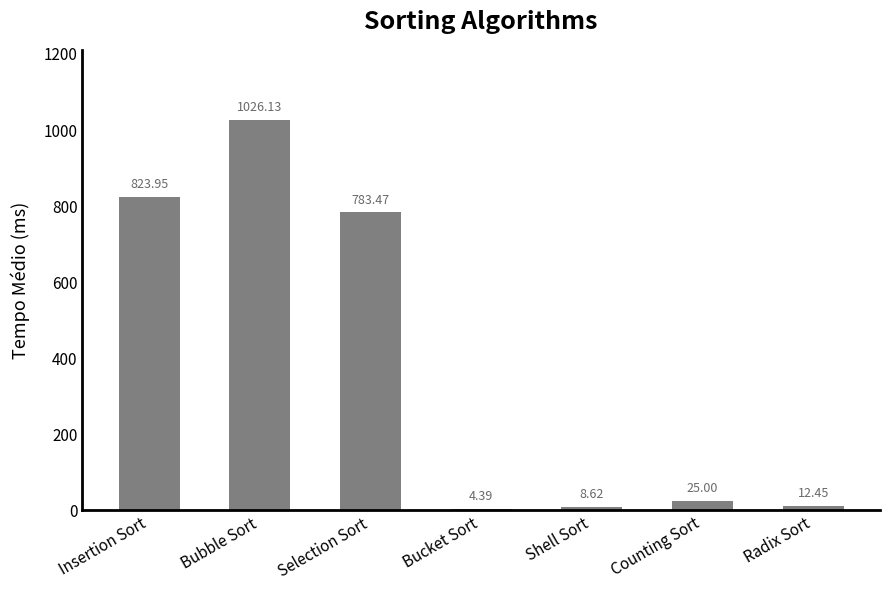

What is the change in value from Bubble Sort to Radix Sort?

-1013.7